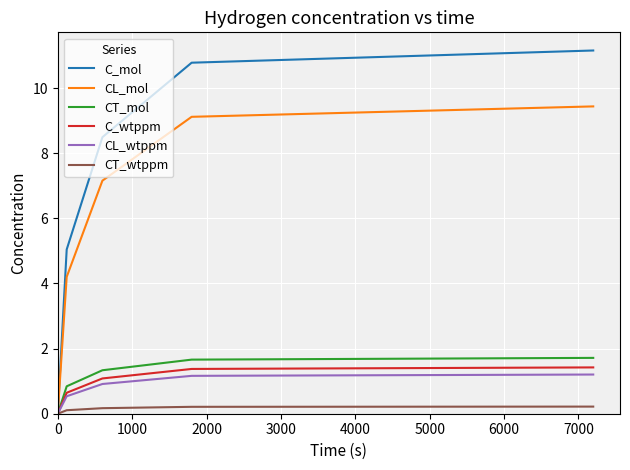

What is the greatest value displayed?

11.2